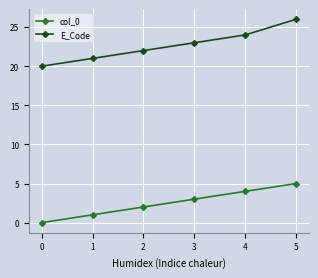

What is the sum of all E_Code values?

136